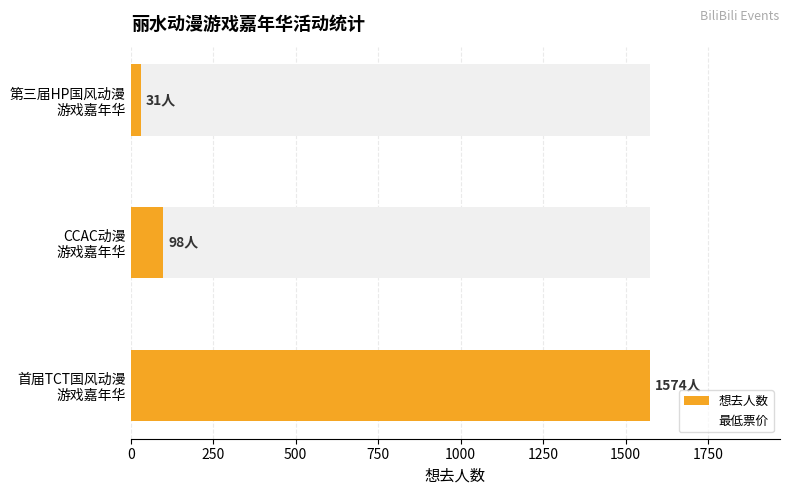

Which series has the largest total across all categories?

最低票价